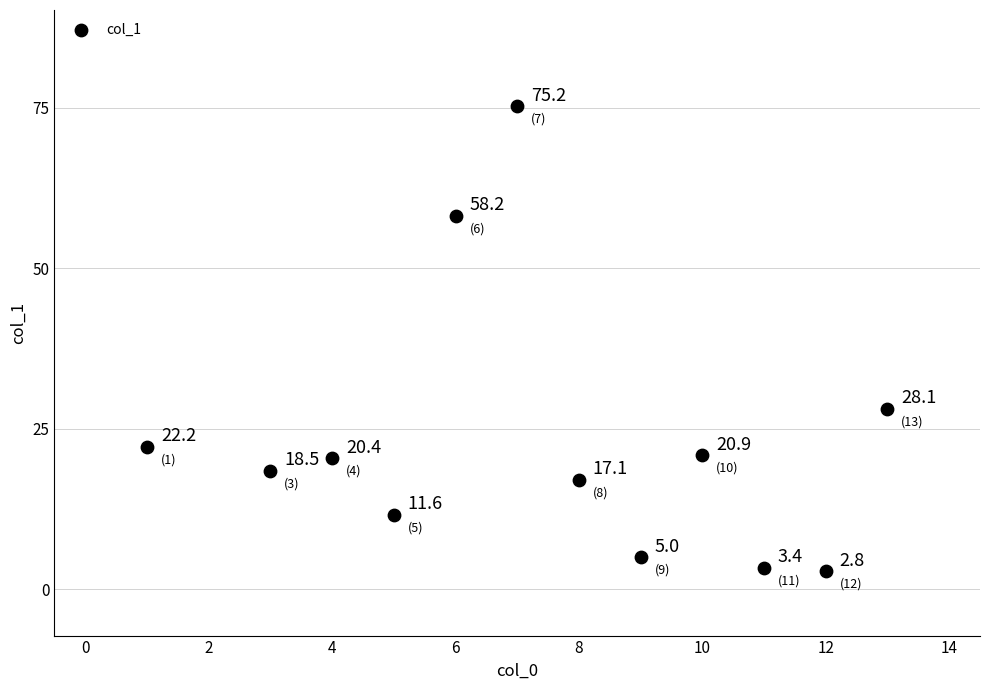

What is the average Y value?

23.6